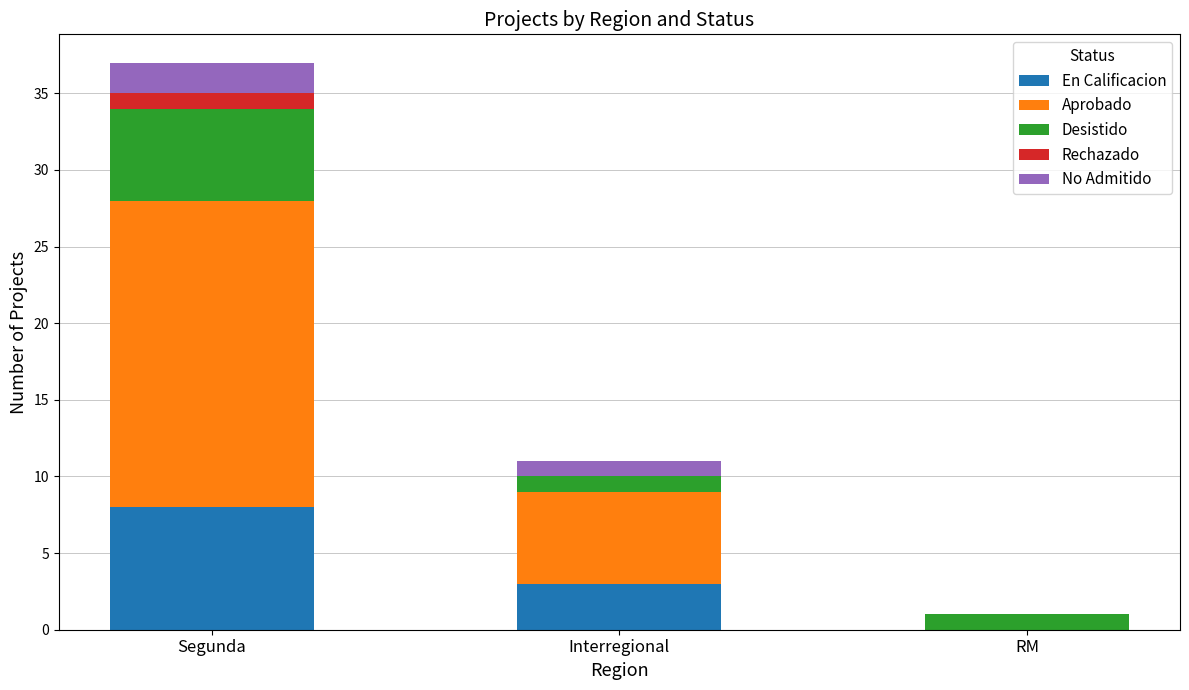

Reading left to right, what are the values for En Calificacion?

Segunda=8	Interregional=3	RM=0